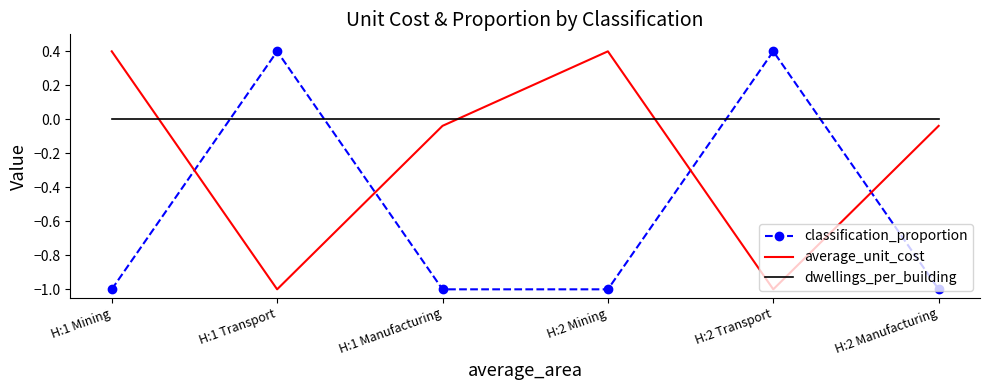

Rank the series by their average value, from highest to lowest.

dwellings_per_building, average_unit_cost, classification_proportion